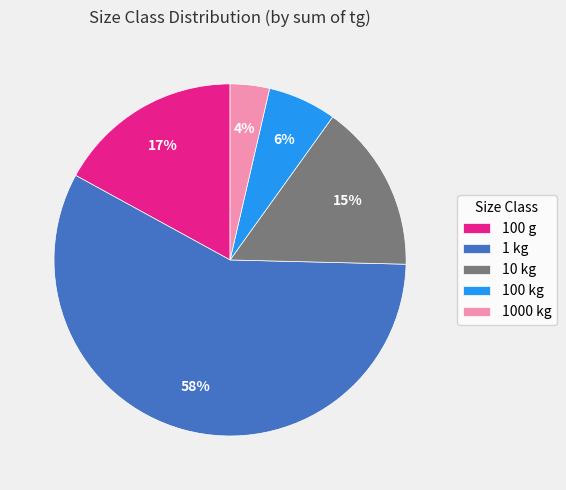

Does 1 kg account for over 50% of the chart?

Yes